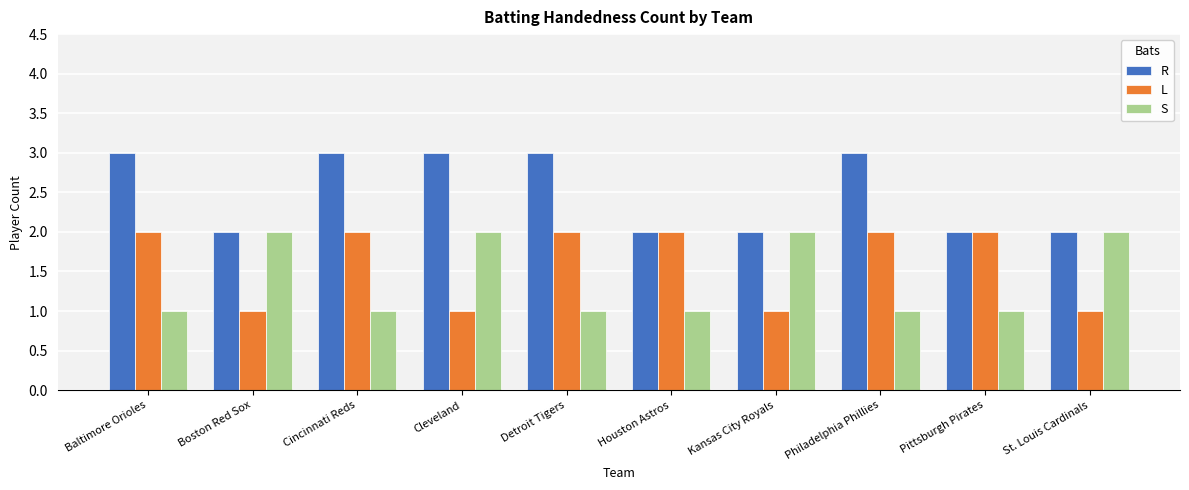

What is the average value of the L series?

2